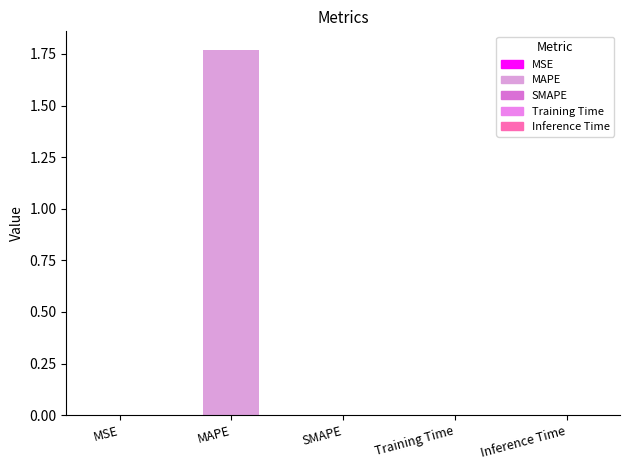

How many categories are shown in the chart?

5